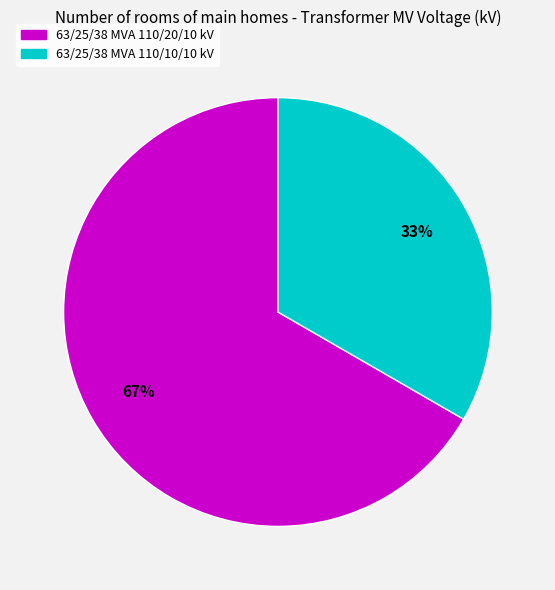

To the nearest percent, what portion does 63/25/38 MVA 110/20/10 kV represent?

67%